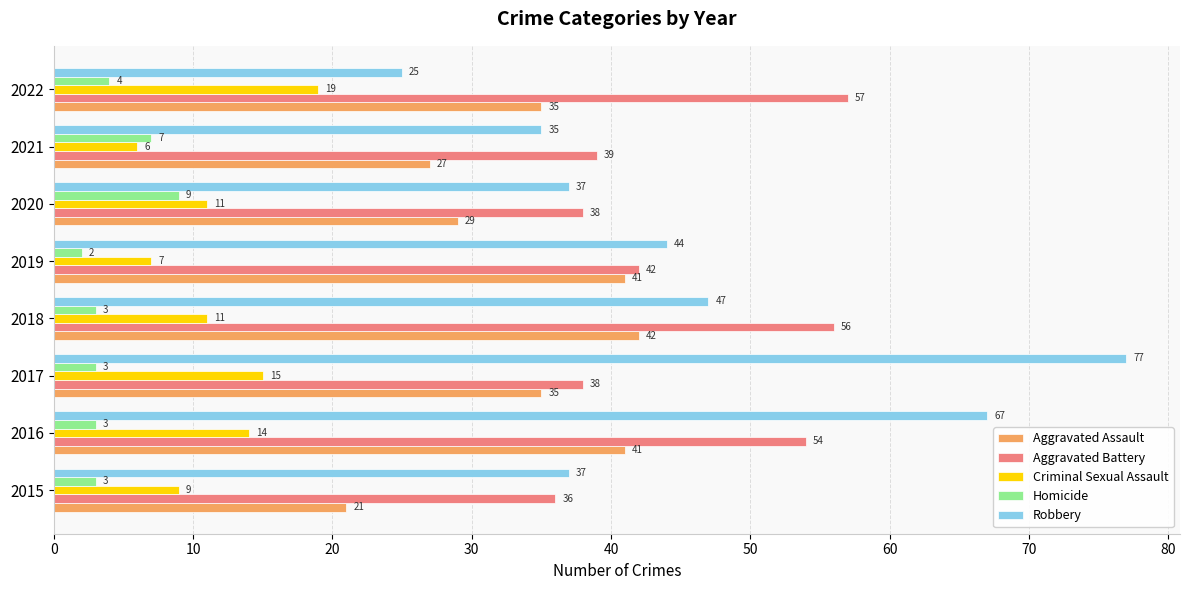

At which category is the sum across all series the highest?

2016